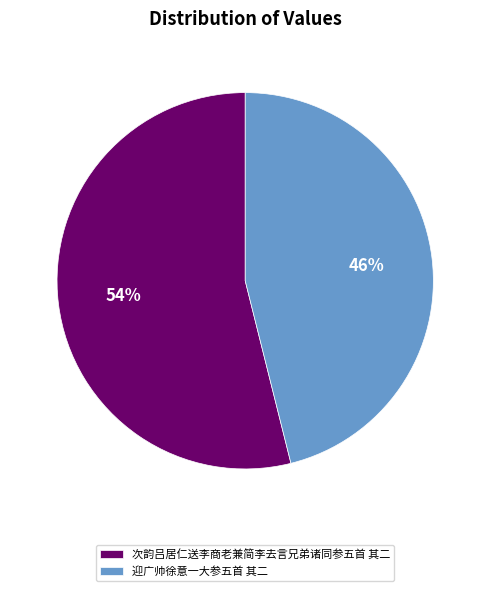

Combined, do 迎广帅徐意一大参五首 其二 and 次韵吕居仁送李商老兼简李去言兄弟诸同参五首 其二 account for over 50%?

Yes